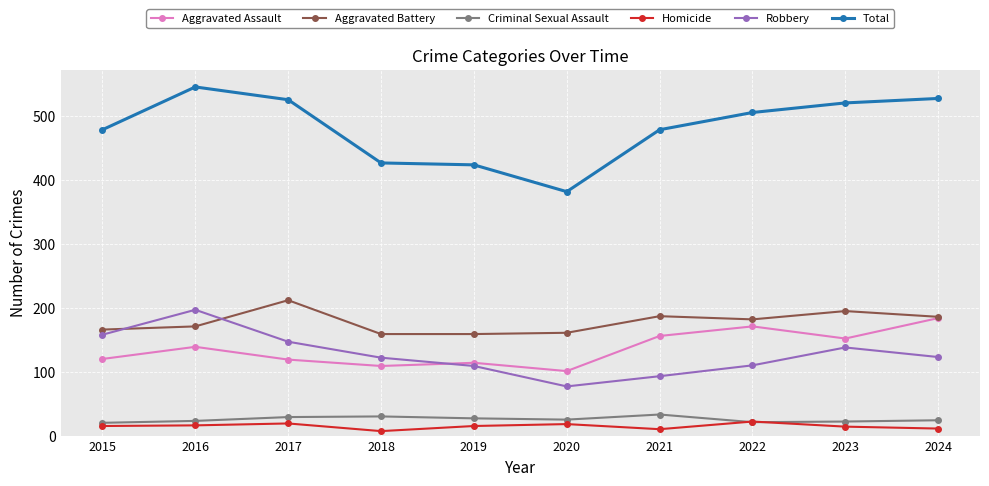

Which series has the largest total across all categories?

Total